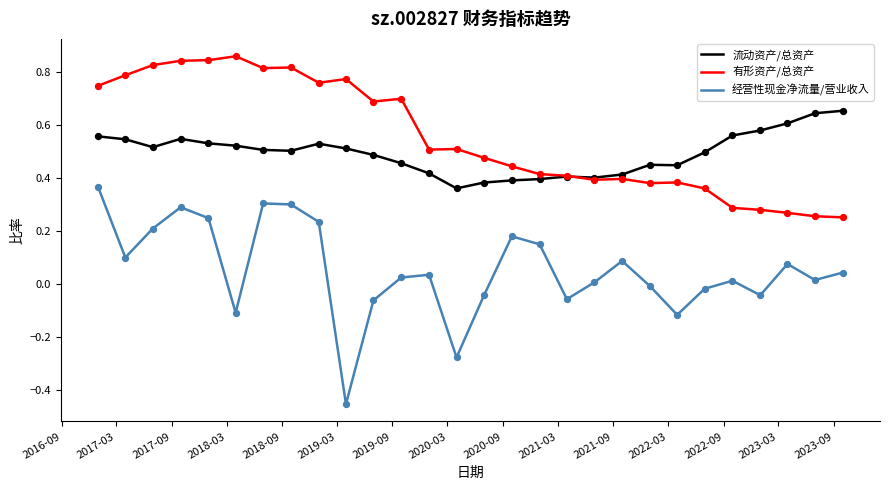

Which series has the largest range (max minus min)?

经营性现金净流量/营业收入